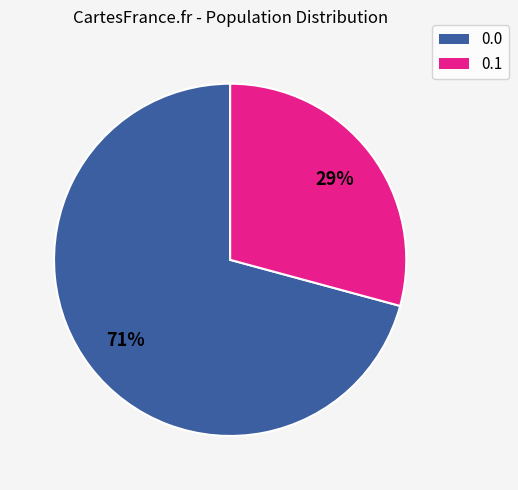

Does any single category account for the majority?

Yes